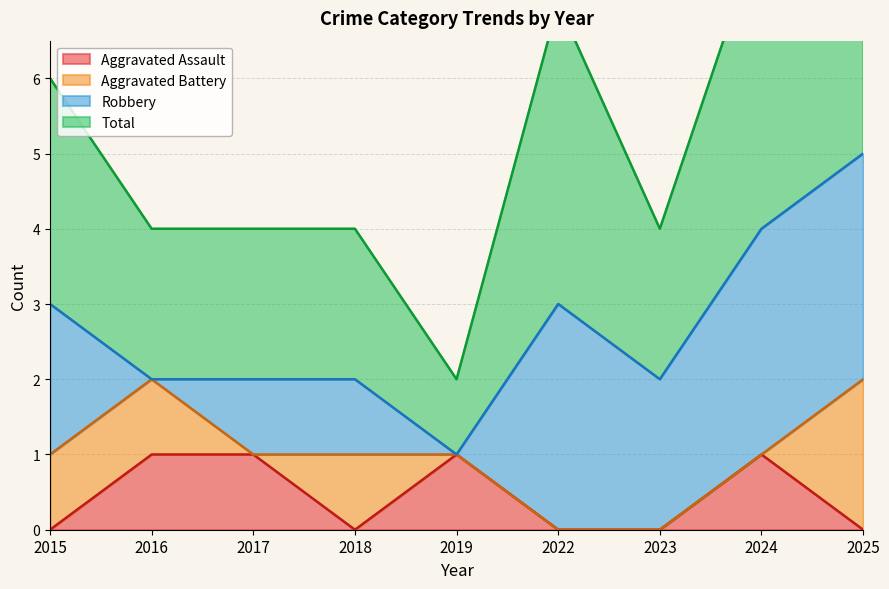

What is the value of the Total point at the 6th from the left?

7